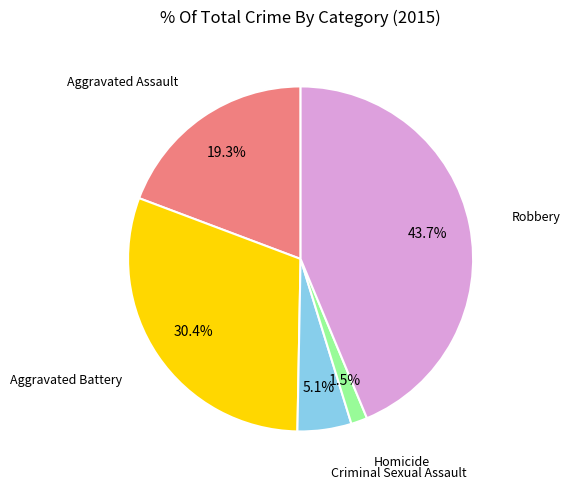

Is there any slice that represents more than half of the pie?

No